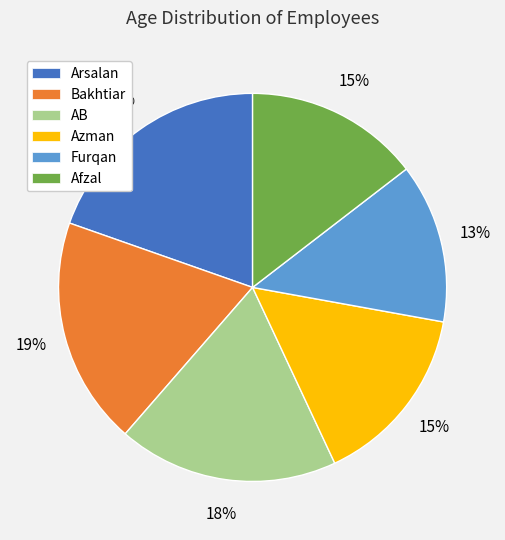

To the nearest percent, what is the average slice percentage?

17%